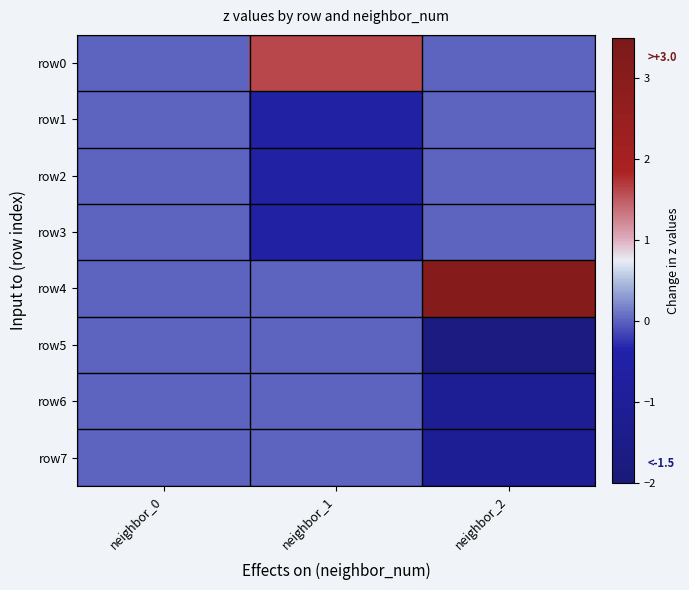

Which label corresponds to the smallest value in the chart?

neighbor_2